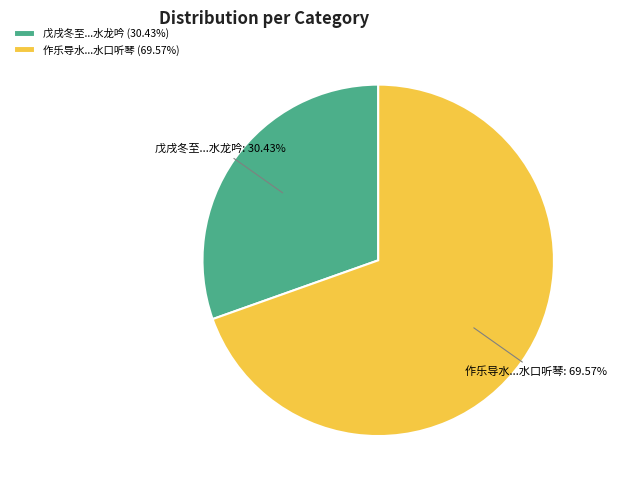

What is the ratio of the value at 戊戌冬至...水龙吟 to the value at 作乐导水...水口听琴?

0.4